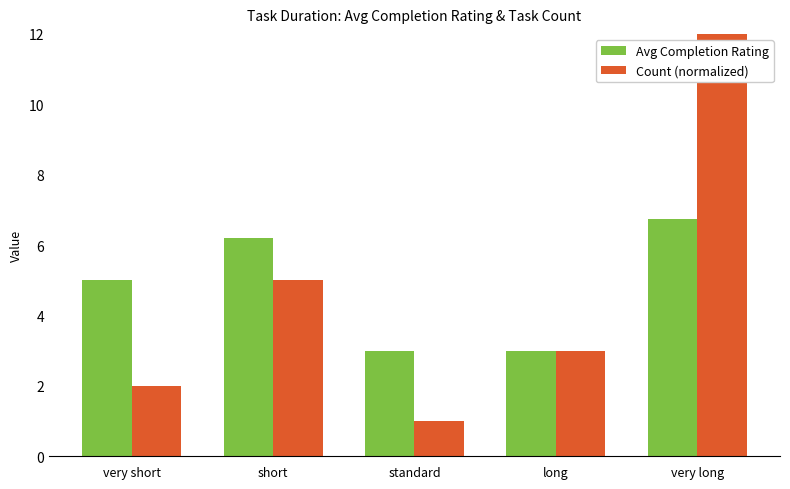

True or false: Count (normalized) has a value of 2.0 at very short.

True